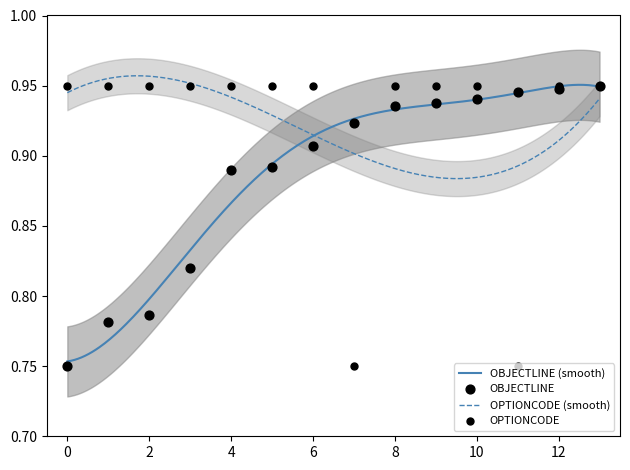

At how many categories does at least one series exceed 0?

14